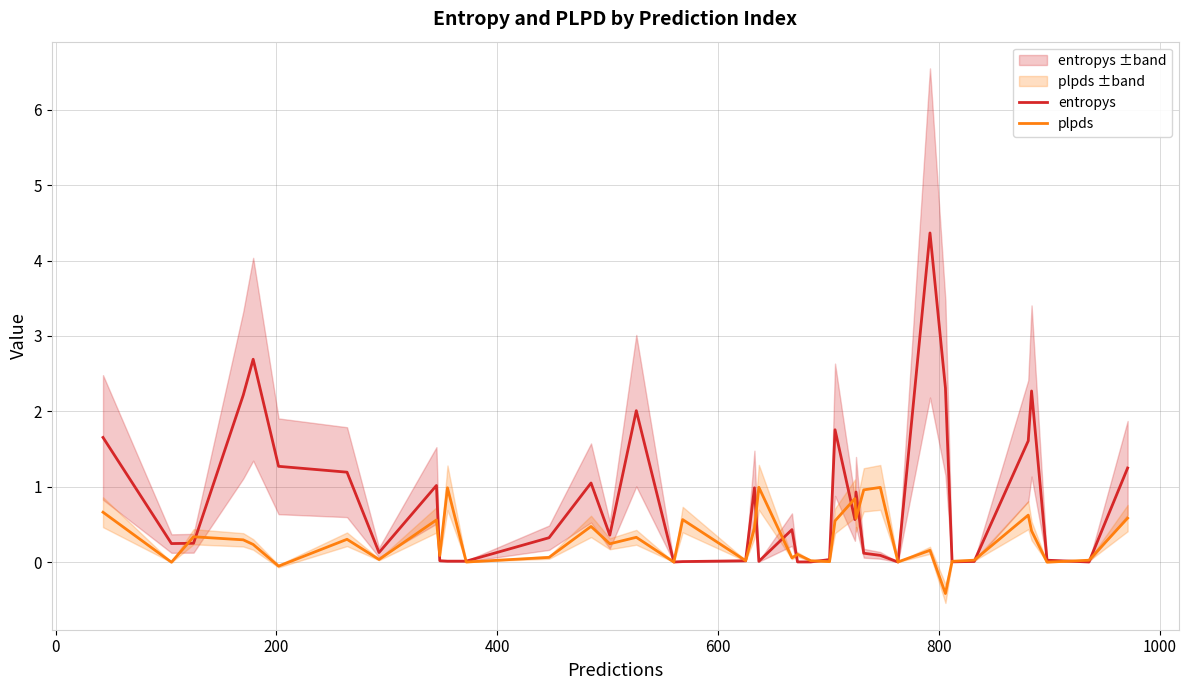

Which series ends up on top after the final intersection of plpds and entropys?

entropys